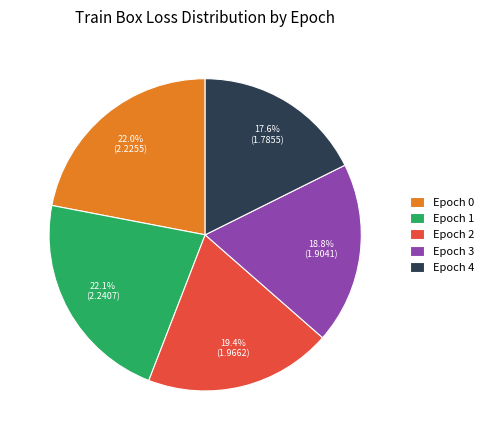

Does any single category account for the majority?

No